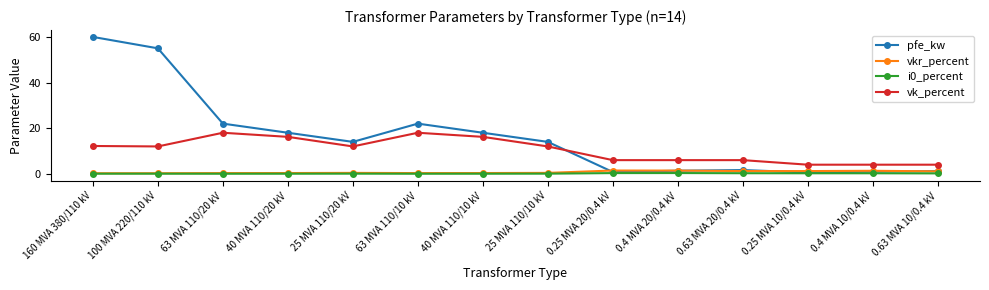

True or false: pfe_kw has more than 1 interior local peaks.

True